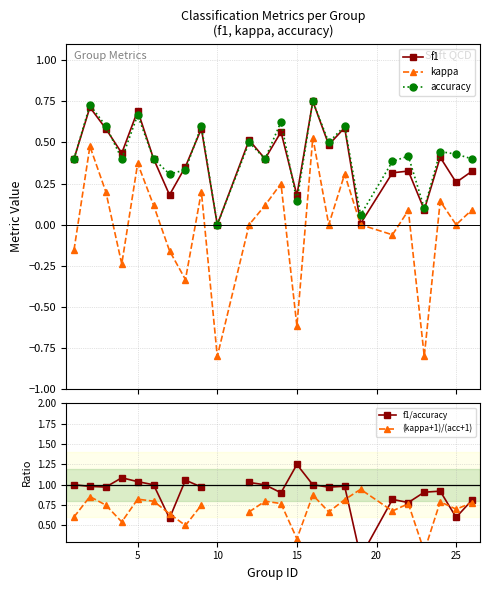

What is the sum of all f1 values?

9.6